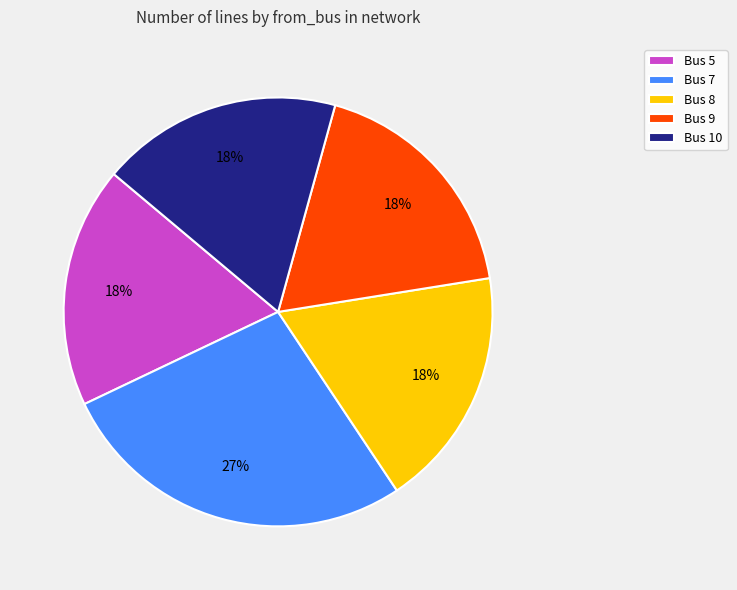

To the nearest percent, what portion does Bus 7 represent?

27%